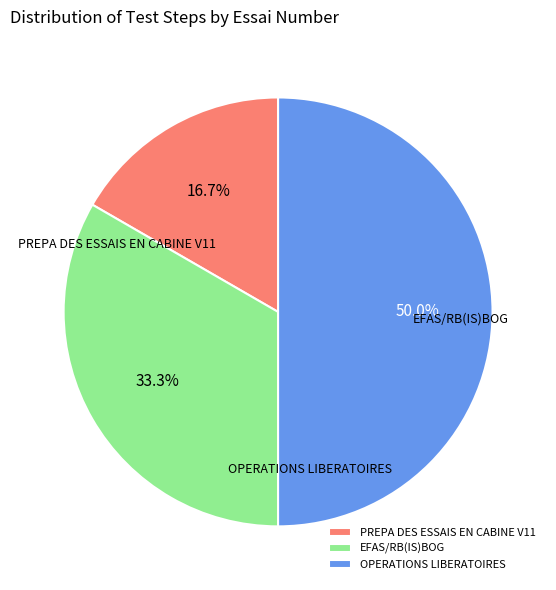

To the nearest percent, what percentage of the pie is OPERATIONS LIBERATOIRES?

50%